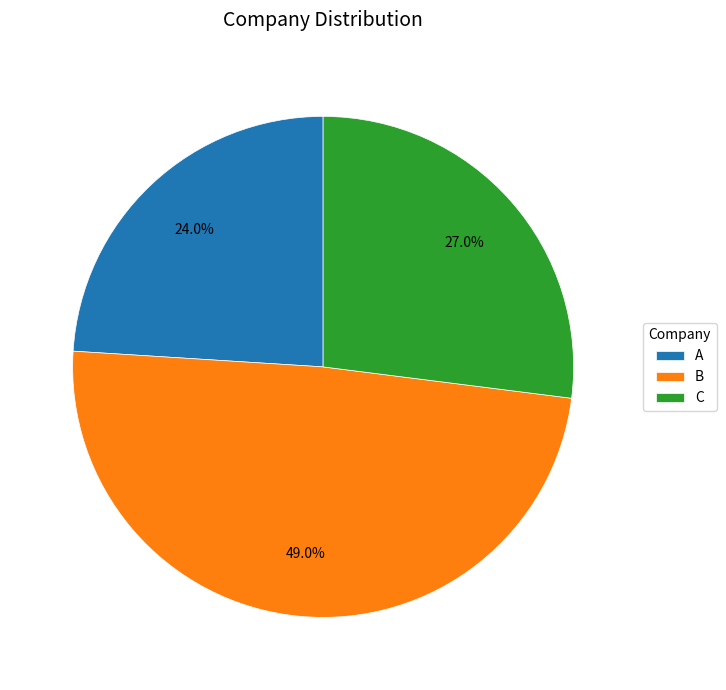

Combined, what portion of the pie is B and A?

73.0%